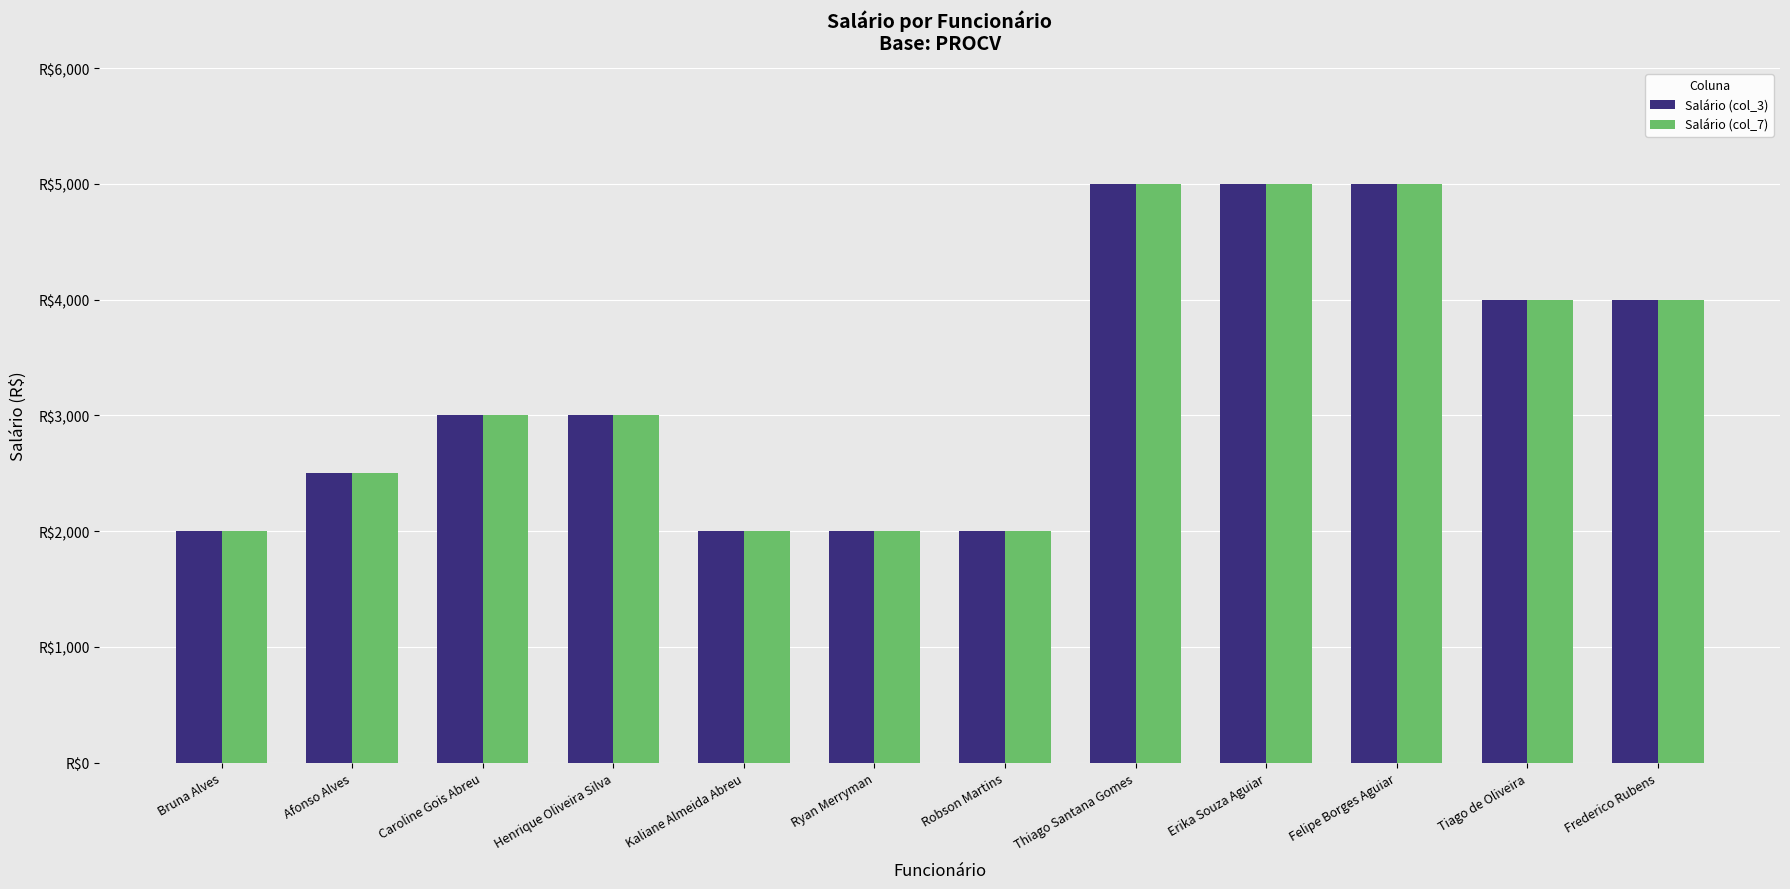

Does the chart contain any negative values?

No